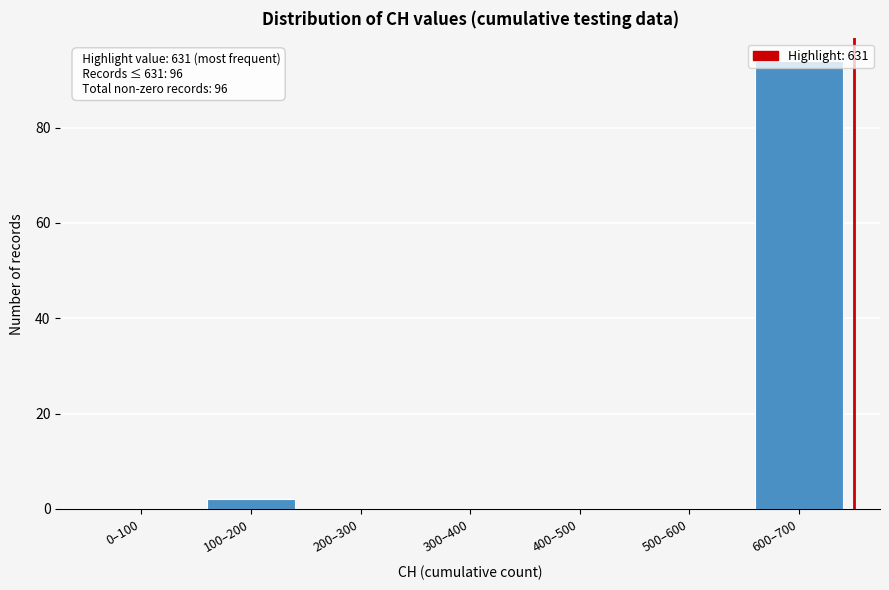

At which label is the value closest to 47?

100–200